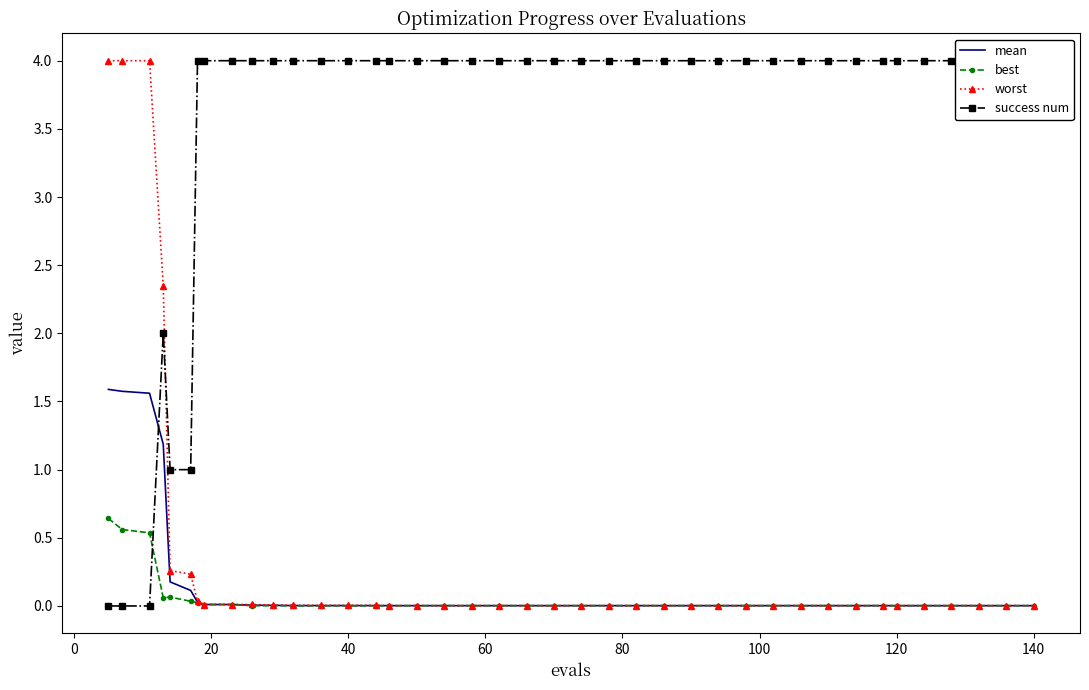

What is the maximum value for mean?

1.6